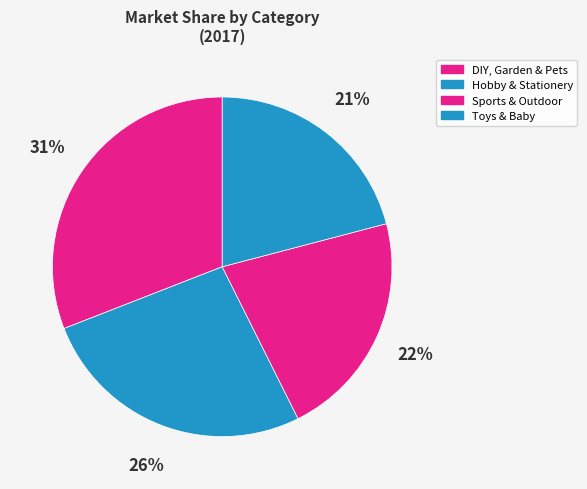

Rank the categories by value from highest to lowest.

DIY, Garden & Pets, Hobby & Stationery, Sports & Outdoor, Toys & Baby